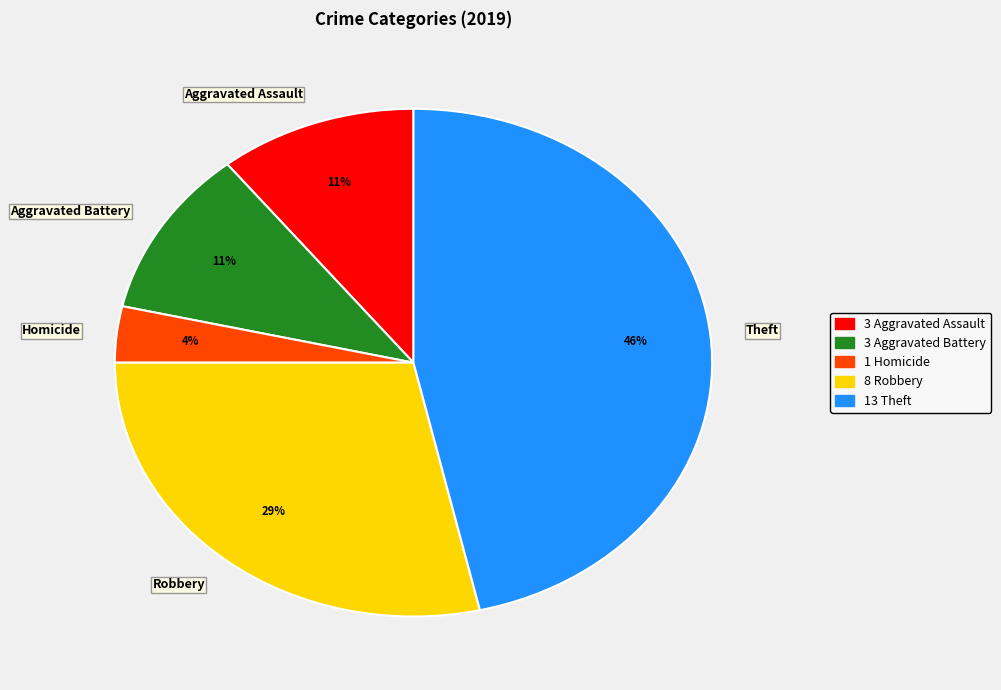

What percentage is the Robbery slice, to the nearest percent?

29%